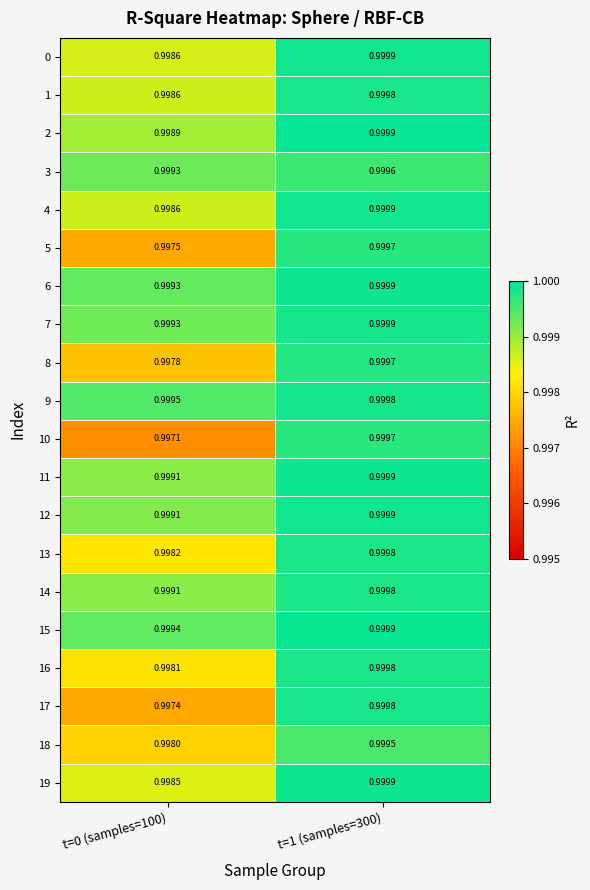

Is the value of 19 at t=0 (samples=100) greater than the value of 6 at t=1 (samples=300)?

No